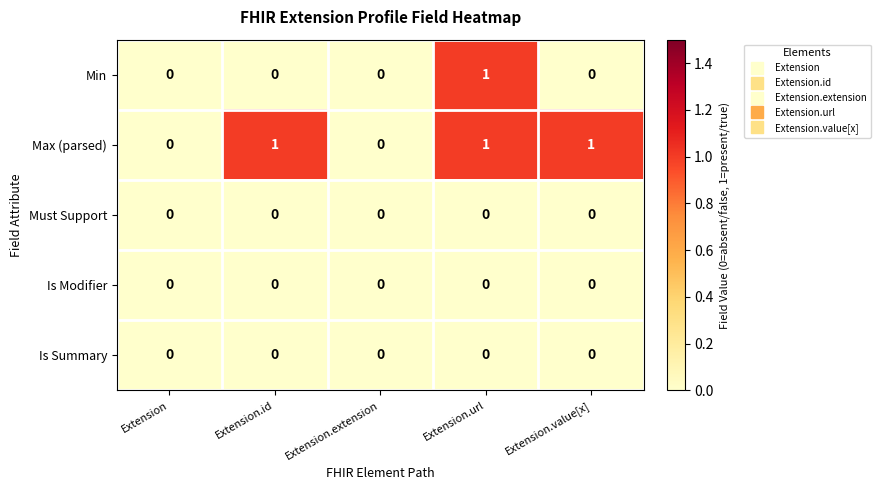

Between Extension and Extension.value[x], which series saw the biggest shift?

Max (parsed)